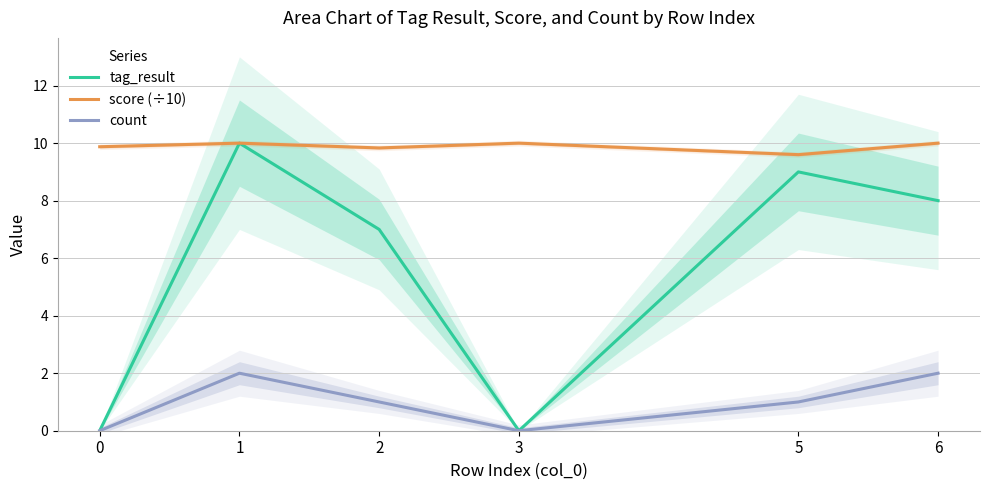

Which category has the highest value across all series?

1